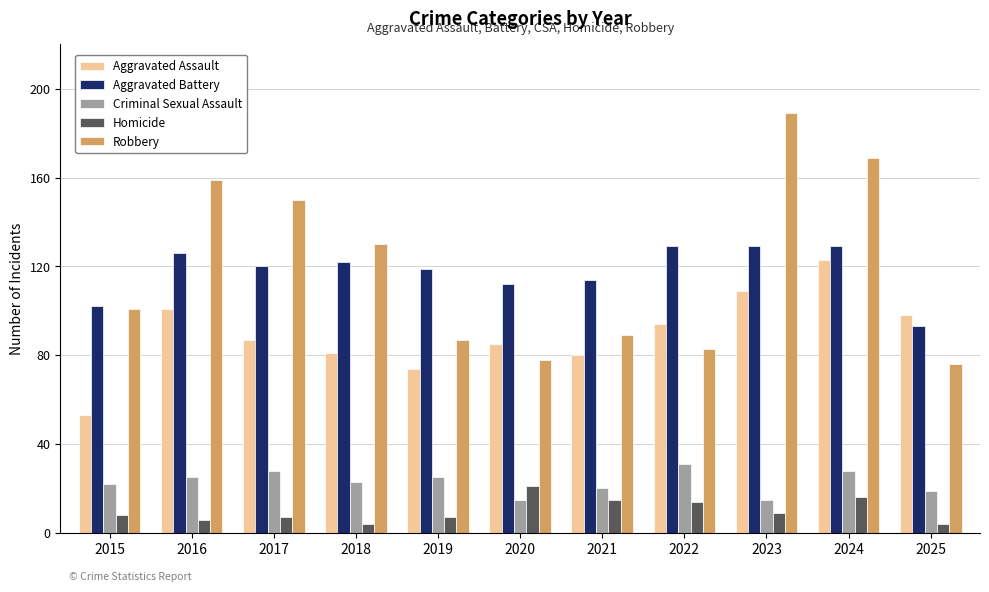

What is the maximum value shown in the chart?

189